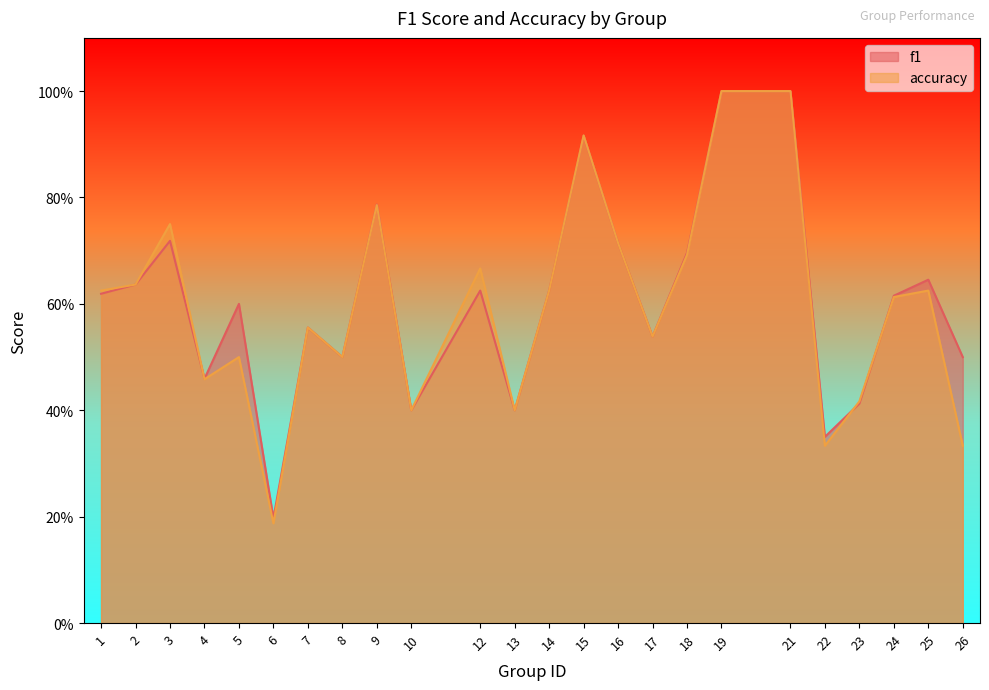

Which series has the largest total across all categories?

f1